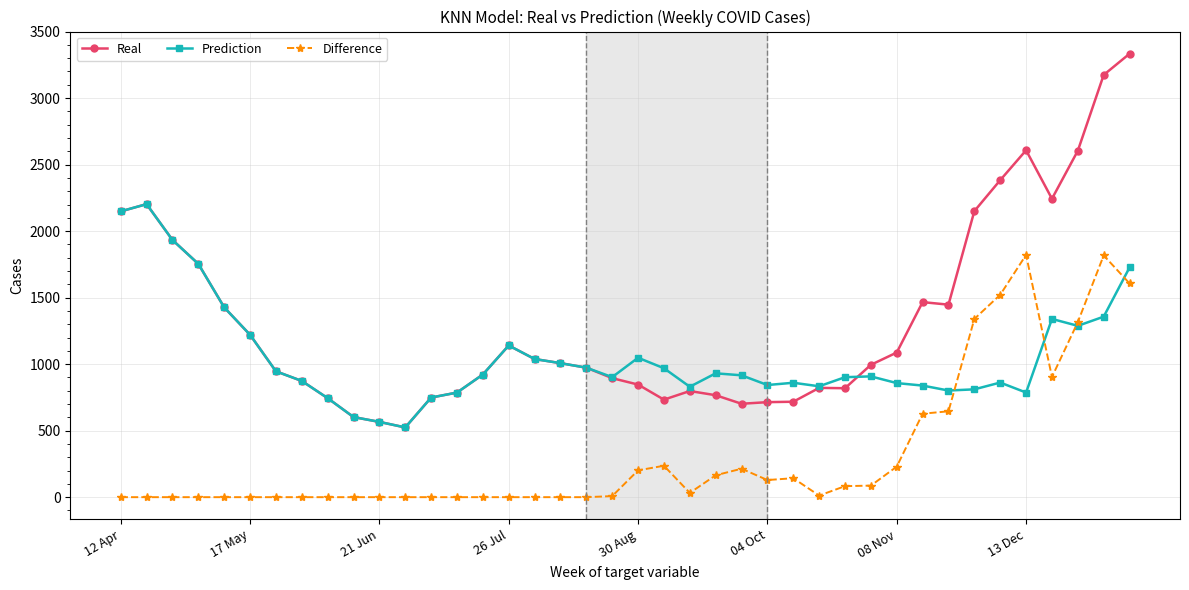

What is the average value of the Difference series?

328.5